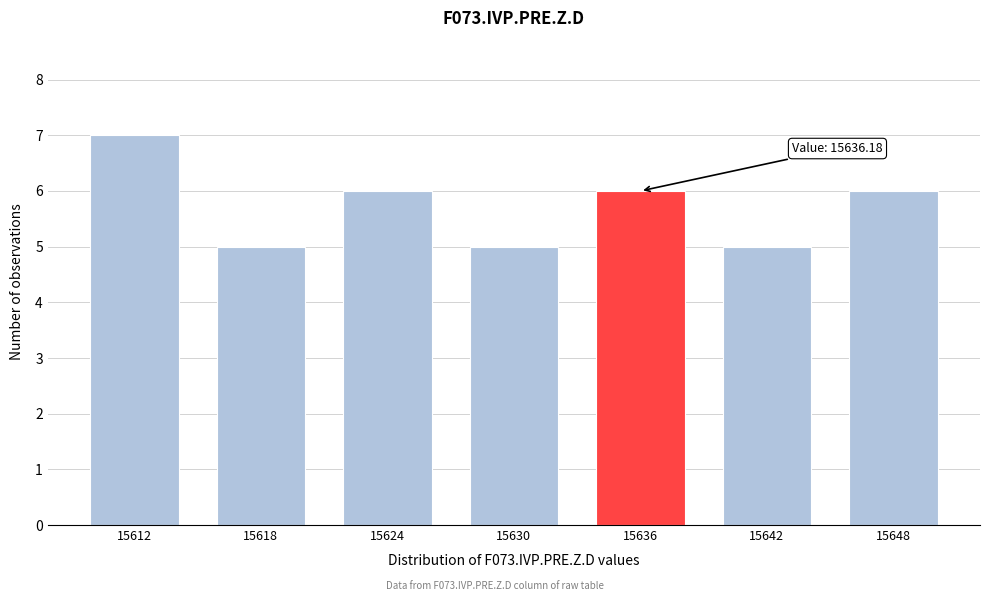

Reading left to right, transcribe all the data shown in this chart.

15612=7	15618=5	15624=6	15630=5	15636=6	15642=5	15648=6